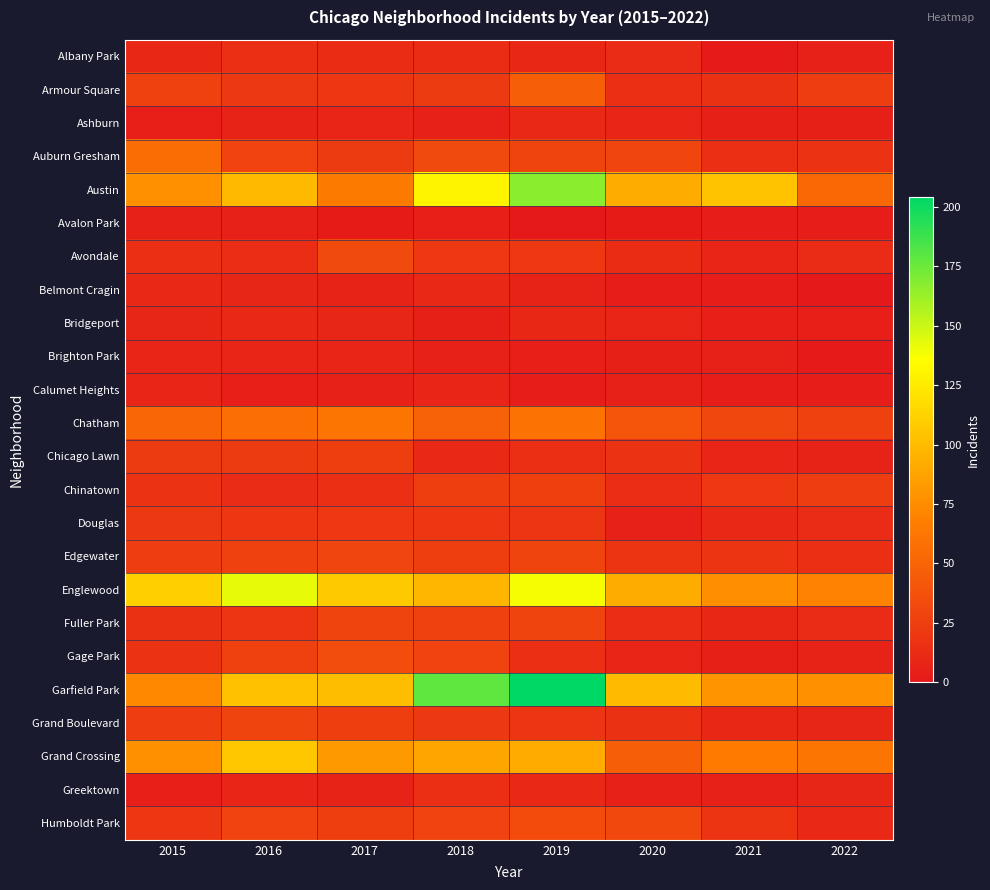

Reading left to right, what are all the values shown in this chart?

Albany Park: 2015=10	2016=15	2017=13	2018=13	2019=10	2020=12	2021=1	2022=6
Armour Square: 2015=27	2016=22	2017=20	2018=23	2019=47	2020=15	2021=16	2022=24
Ashburn: 2015=4	2016=7	2017=8	2018=6	2019=11	2020=8	2021=5	2022=5
Auburn Gresham: 2015=56	2016=28	2017=23	2018=33	2019=29	2020=30	2021=15	2022=17
Austin: 2015=78	2016=99	2017=65	2018=130	2019=167	2020=92	2021=104	2022=53
Avalon Park: 2015=6	2016=6	2017=2	2018=4	2019=0	2020=2	2021=3	2022=3
Avondale: 2015=15	2016=14	2017=33	2018=21	2019=21	2020=13	2021=8	2022=12
Belmont Cragin: 2015=11	2016=9	2017=7	2018=11	2019=7	2020=3	2021=3	2022=0
Bridgeport: 2015=9	2016=11	2017=9	2018=5	2019=10	2020=8	2021=4	2022=4
Brighton Park: 2015=8	2016=8	2017=8	2018=6	2019=4	2020=5	2021=6	2022=1
Calumet Heights: 2015=8	2016=4	2017=6	2018=8	2019=3	2020=6	2021=3	2022=3
Chatham: 2015=51	2016=57	2017=62	2018=48	2019=60	2020=40	2021=31	2022=27
Chicago Lawn: 2015=23	2016=23	2017=25	2018=11	2019=15	2020=17	2021=8	2022=7
Chinatown: 2015=17	2016=12	2017=15	2018=25	2019=26	2020=14	2021=21	2022=24
Douglas: 2015=22	2016=20	2017=21	2018=20	2019=19	2020=6	2021=11	2022=12
Edgewater: 2015=24	2016=27	2017=30	2018=25	2019=29	2020=18	2021=18	2022=15
Englewood: 2015=111	2016=142	2017=107	2018=98	2019=138	2020=92	2021=76	2022=70
Fuller Park: 2015=16	2016=19	2017=29	2018=27	2019=29	2020=14	2021=10	2022=12
Gage Park: 2015=17	2016=27	2017=35	2018=28	2019=15	2020=8	2021=5	2022=7
Garfield Park: 2015=73	2016=103	2017=101	2018=178	2019=204	2020=100	2021=79	2022=78
Grand Boulevard: 2015=24	2016=29	2017=25	2018=22	2019=19	2020=16	2021=10	2022=9
Grand Crossing: 2015=77	2016=106	2017=82	2018=88	2019=91	2020=47	2021=66	2022=62
Greektown: 2015=4	2016=8	2017=7	2018=15	2019=11	2020=6	2021=6	2022=9
Humboldt Park: 2015=20	2016=28	2017=25	2018=28	2019=34	2020=32	2021=18	2022=11